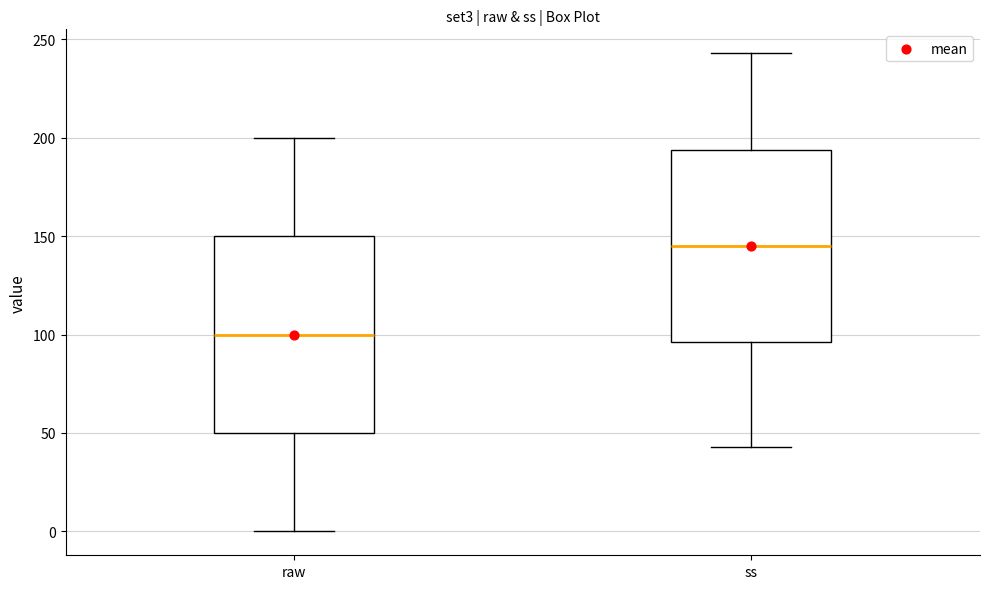

Reading left to right, transcribe this box plot: for each box, give where its median line is, the range the box spans, and where its two whiskers end, as read against the y-axis. The values are not printed on the chart, so give them approximately, as read against the axis.

raw: median 100, box 50 to 150, whiskers 0 to 200
ss: median 145, box 95 to 195, whiskers 45 to 245